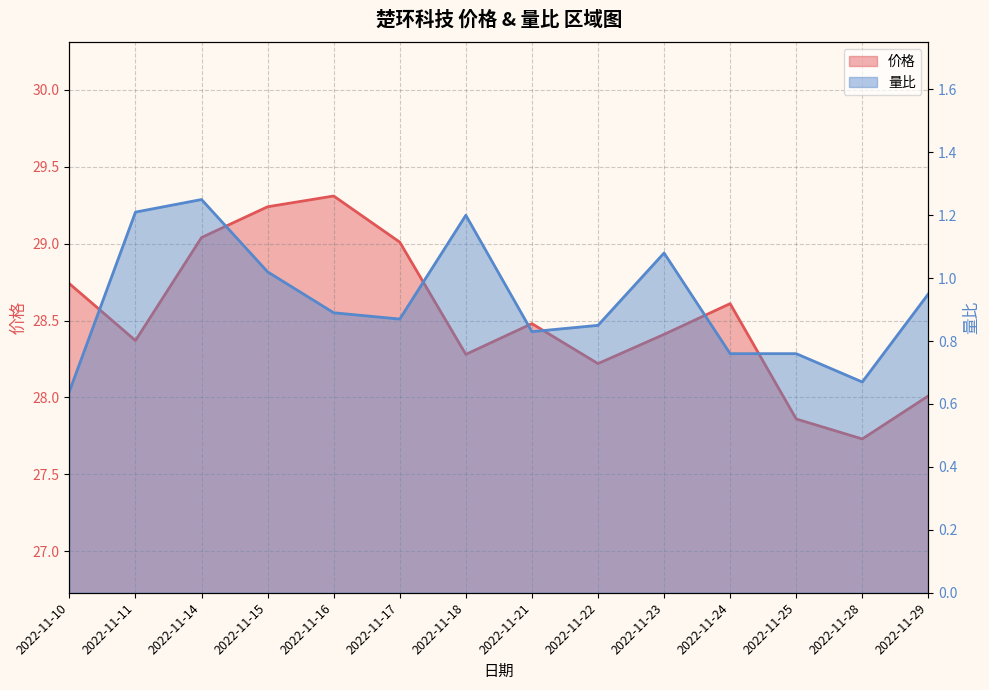

At 2022-11-21, list the series in order from smallest to largest.

量比, 价格